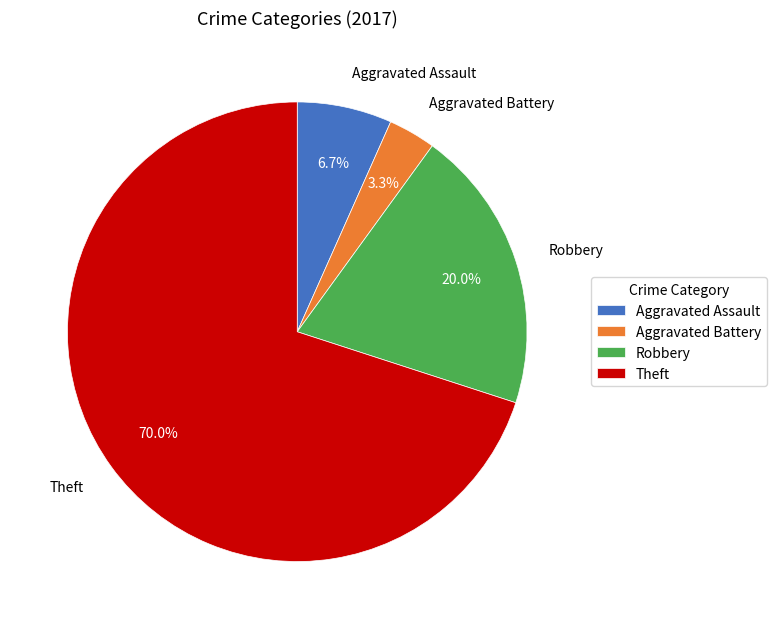

How much of the chart is everything except Aggravated Assault?

93.3%